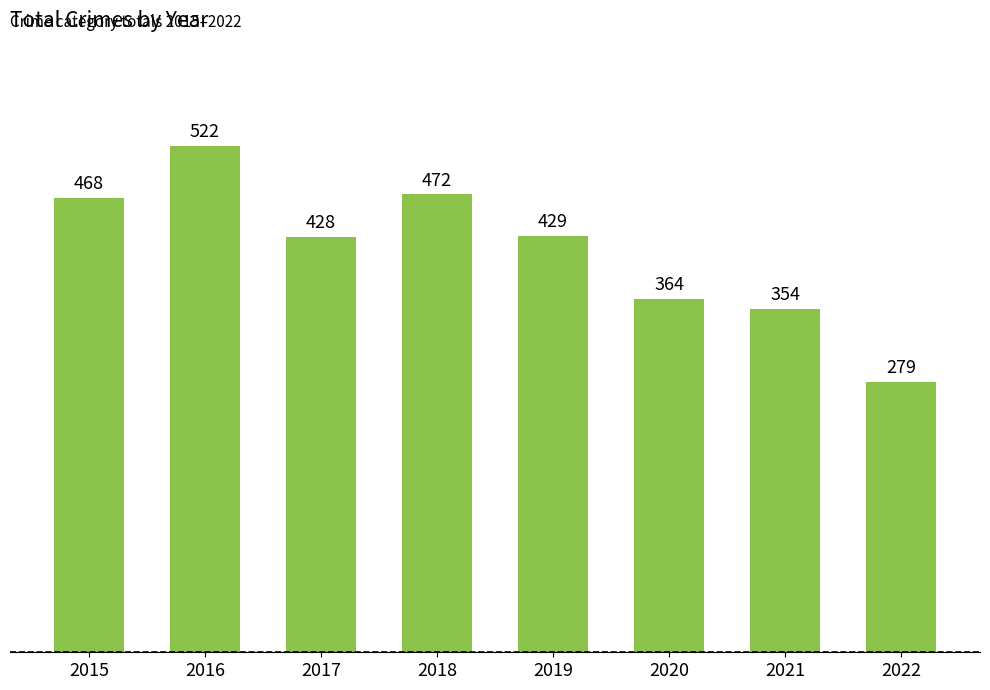

What is the difference between the values at 2020 and 2019?

65